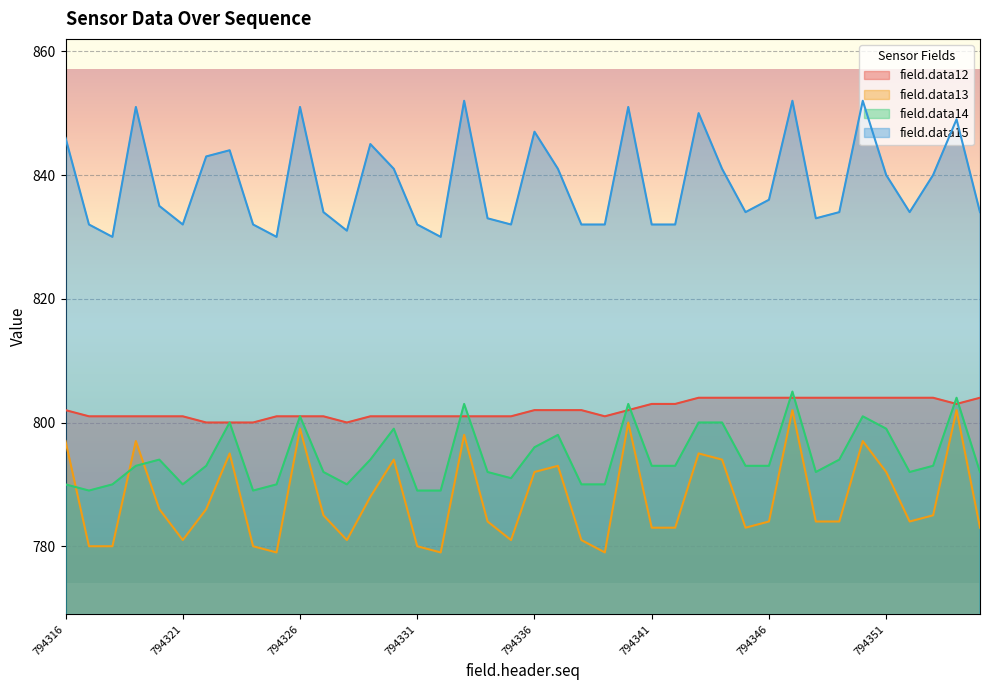

Which series changed the most between 794318 and 794350?

field.data15